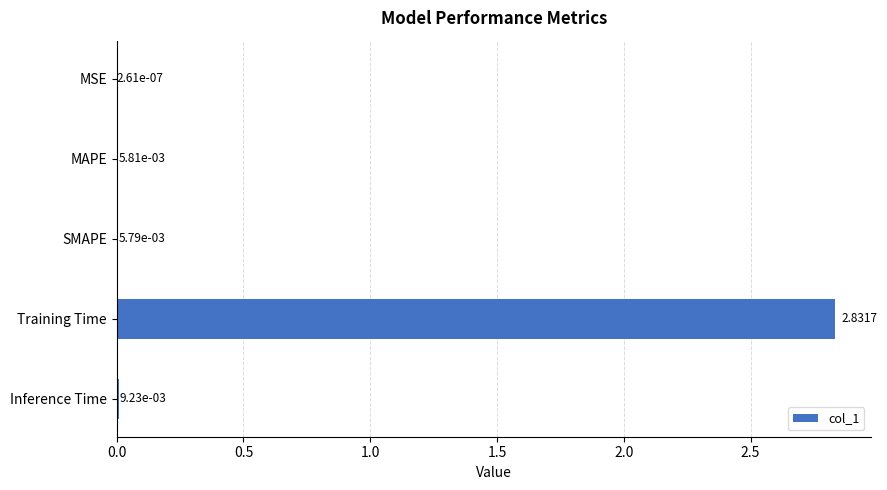

Which category has the highest value across all series?

Training Time